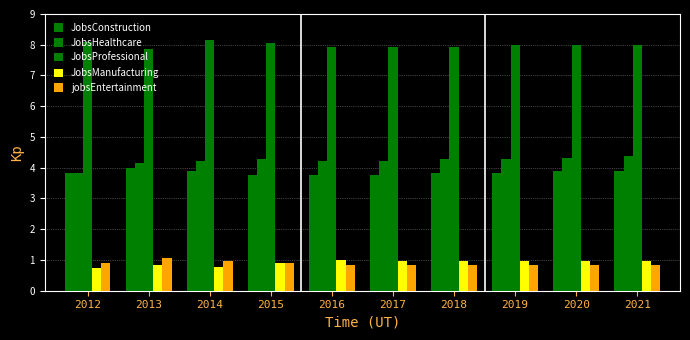

How many groups of bars are there?

10